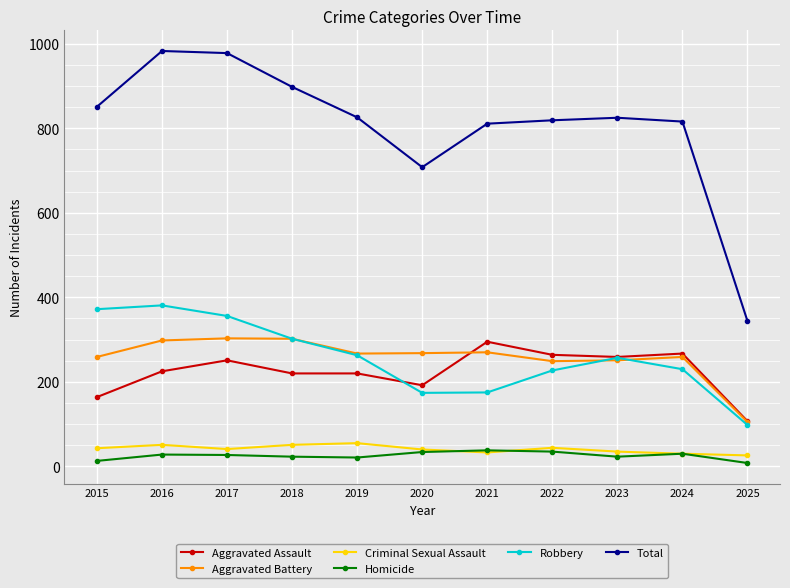

What is the spread (max minus min) of values at 2017?

951